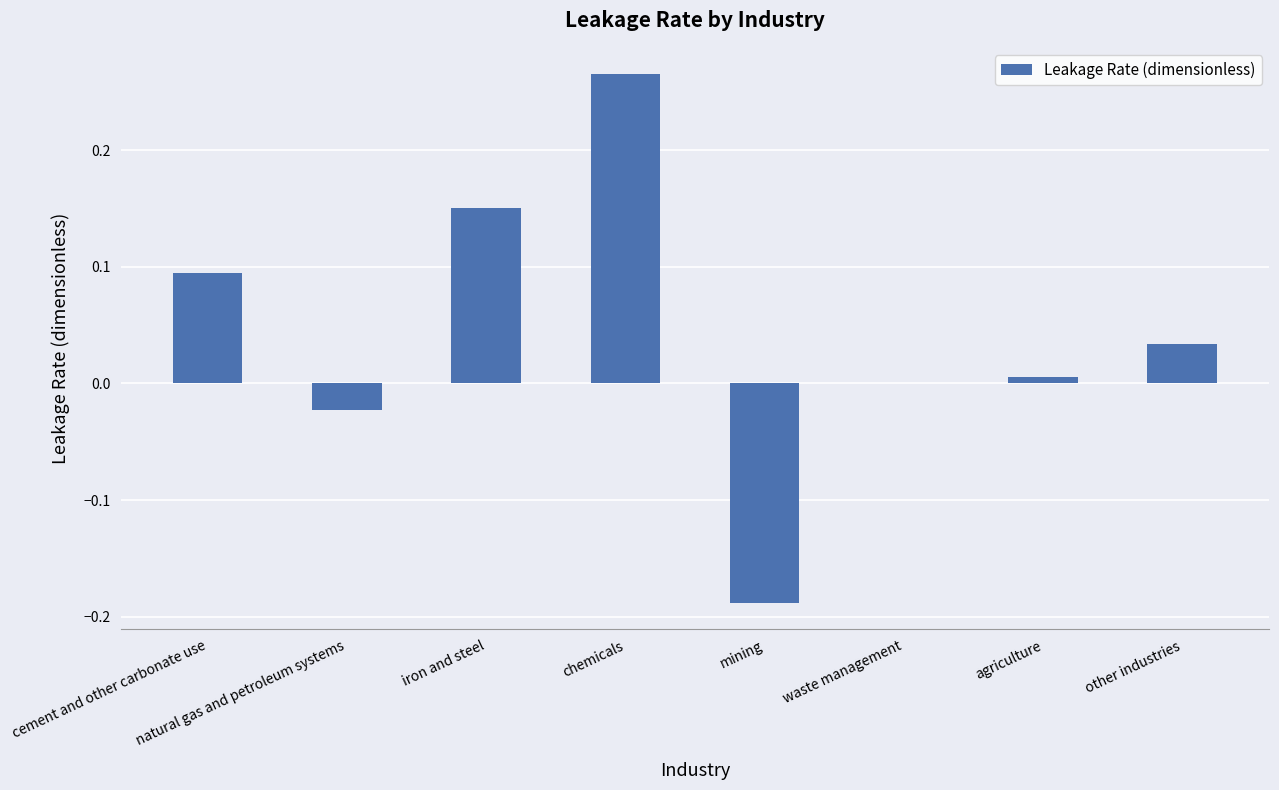

What is the sum of the values at chemicals and iron and steel?

0.4